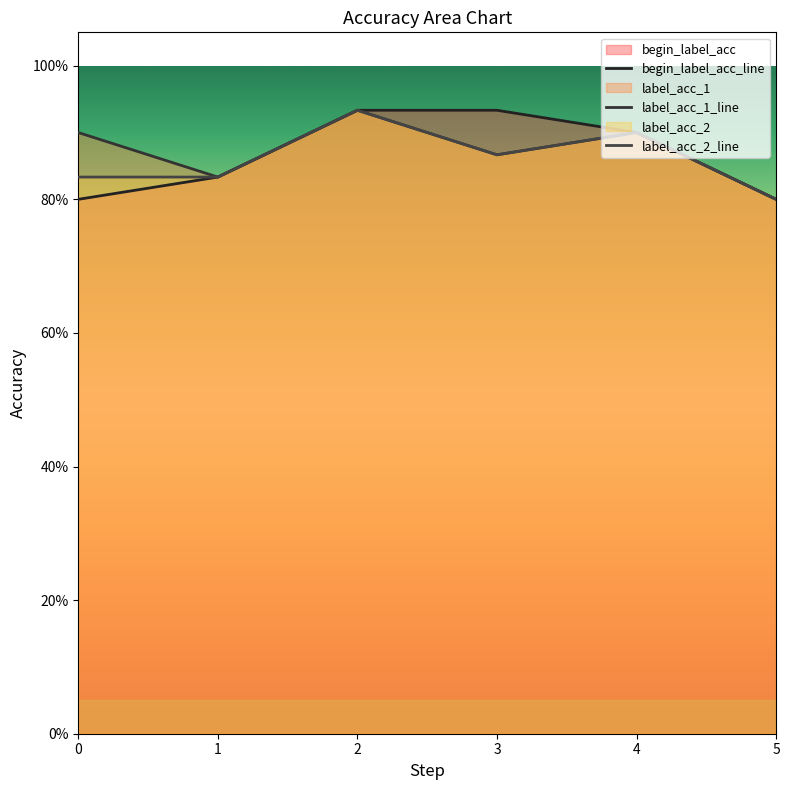

How many distinct data groups are displayed?

3